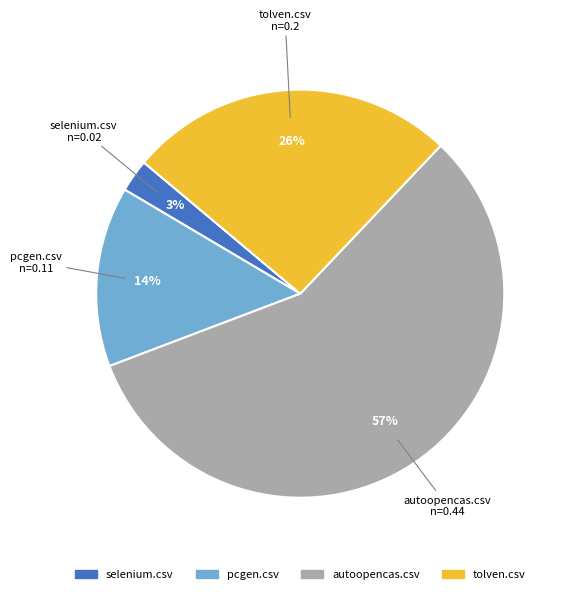

How many segments does this pie chart have?

4